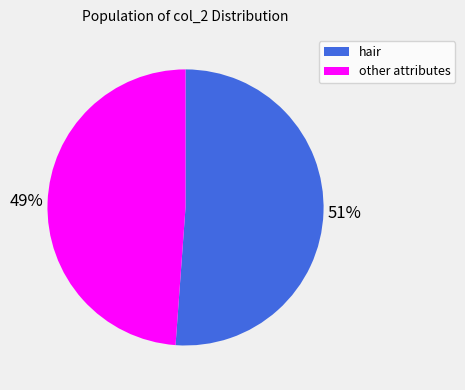

Which category has the biggest portion of the pie?

hair